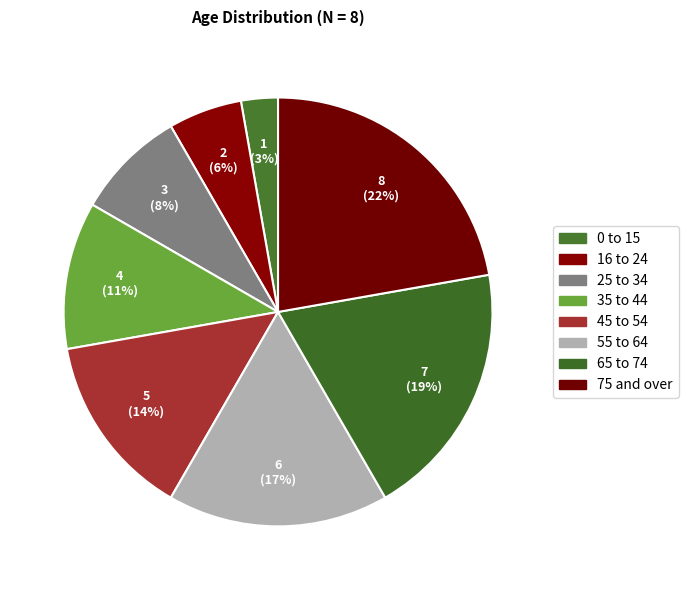

How many segments does this pie chart have?

8